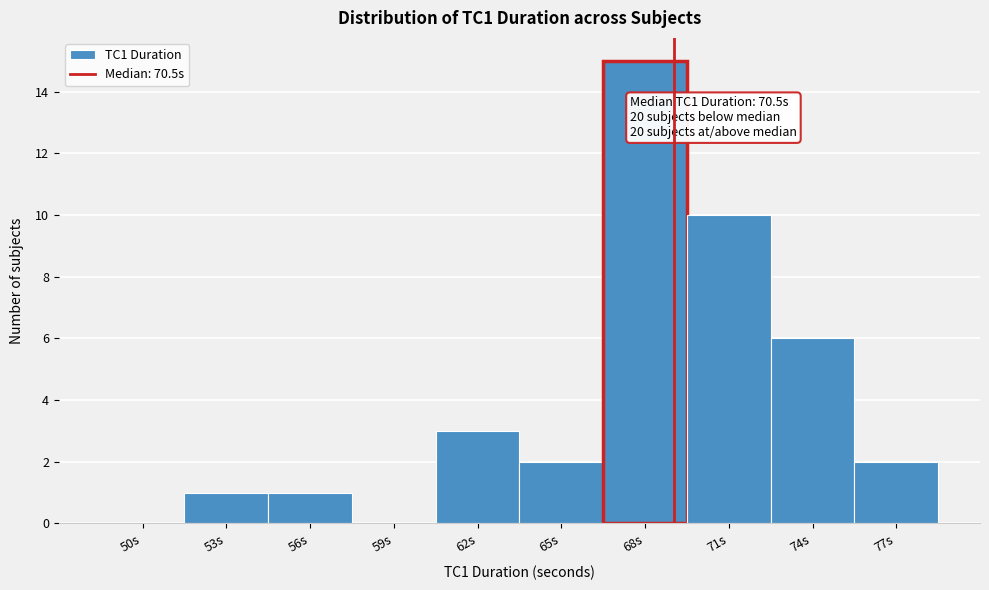

Reading left to right, transcribe all the data shown in this chart.

50s=0	53s=1	56s=1	59s=0	62s=3	65s=2	68s=15	71s=10	74s=6	77s=2